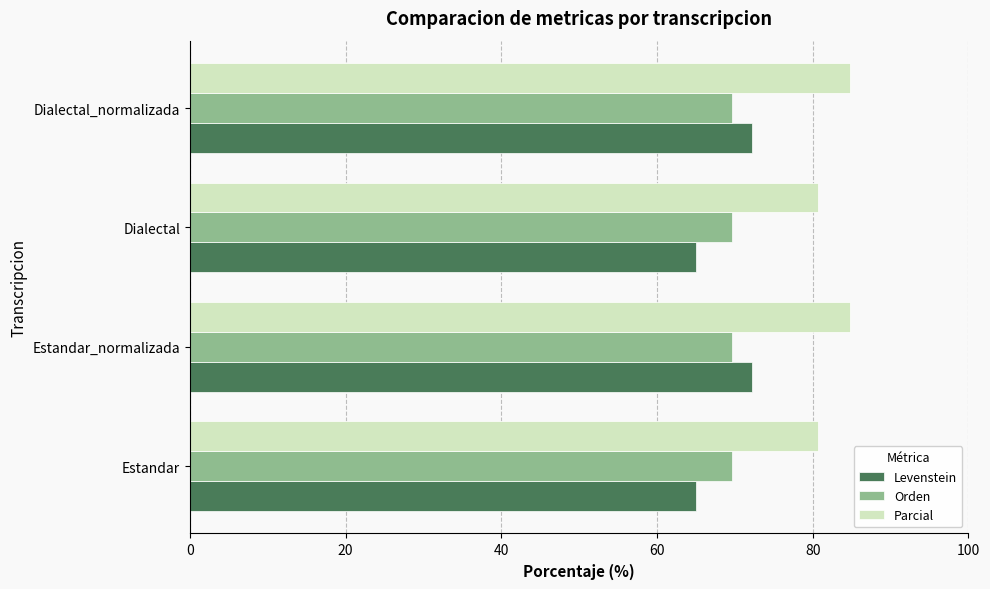

Which series has the largest range (max minus min)?

Levenstein